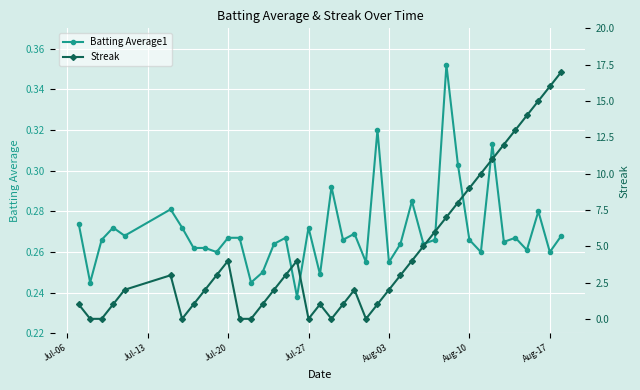

What is the difference between the maximum and minimum values in the Streak series?

17.0